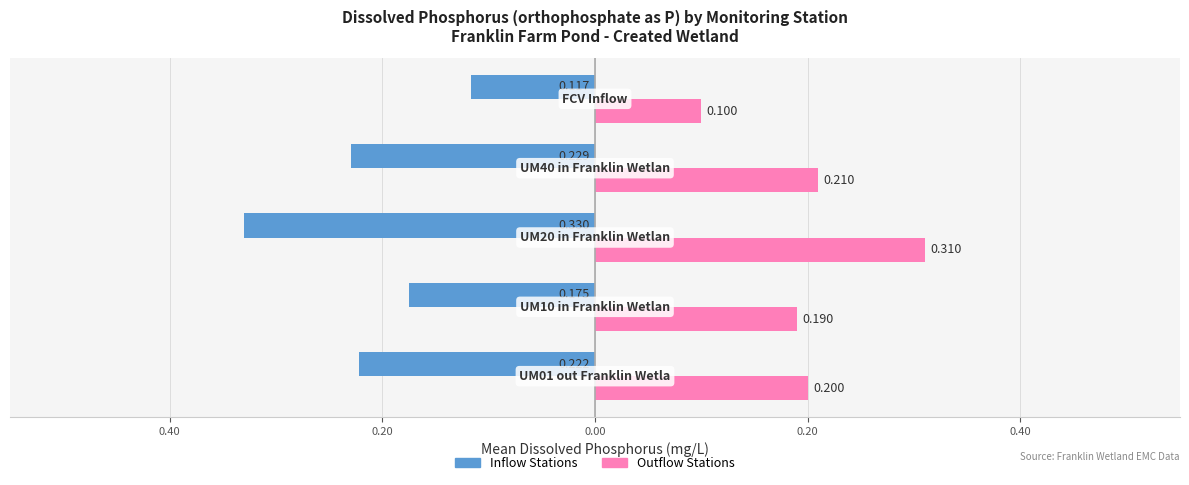

What are all the series names shown in the legend?

Inflow Stations, Outflow Stations